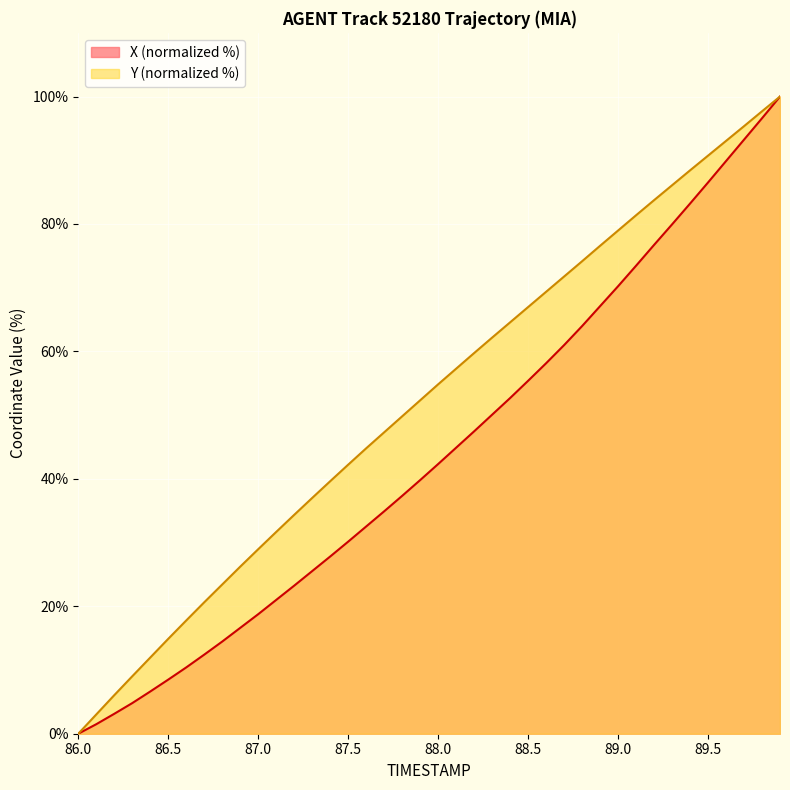

How many lines are shown in the chart?

2